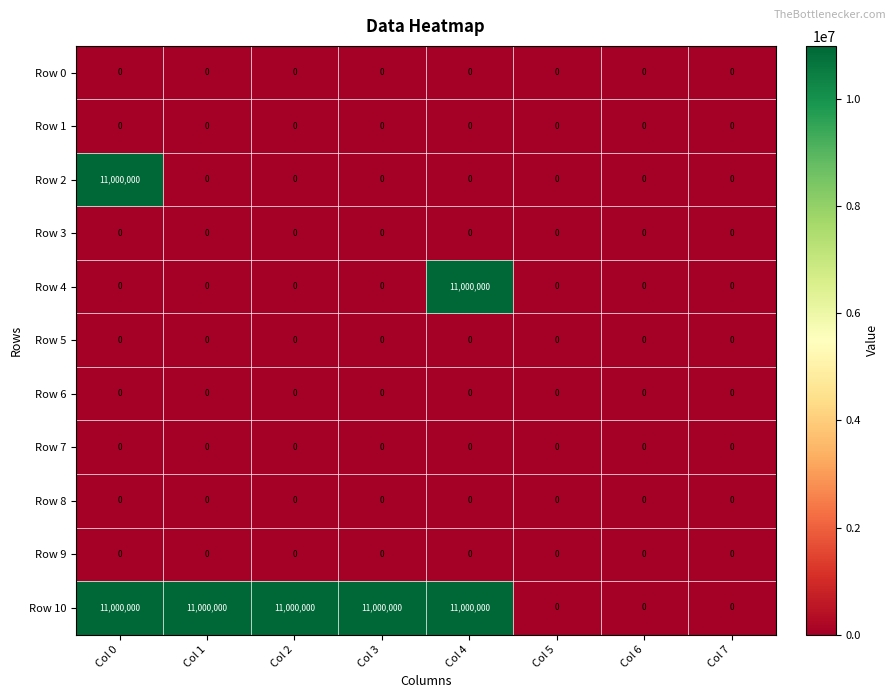

What is the greatest value displayed?

11000000